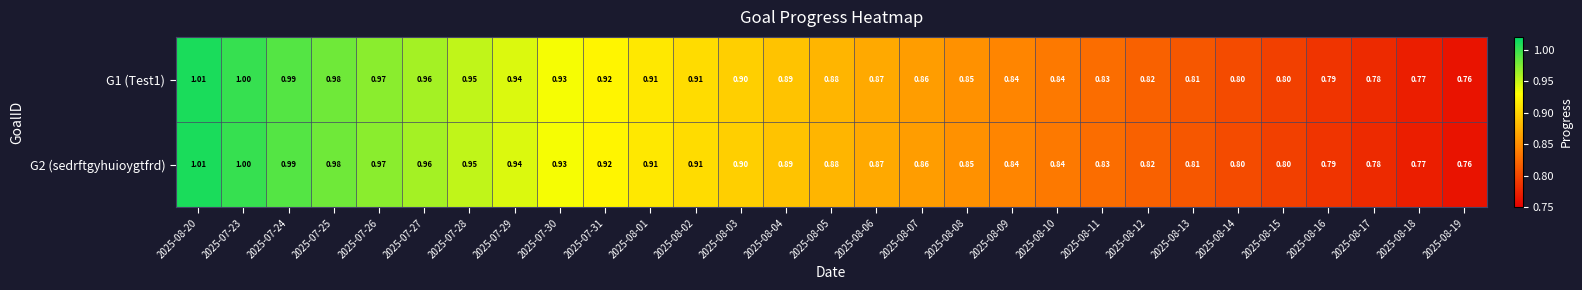

Is the value of G1 (Test1) at 2025-07-23 greater than the value of G2 (sedrftgyhuioygtfrd) at 2025-08-05?

Yes